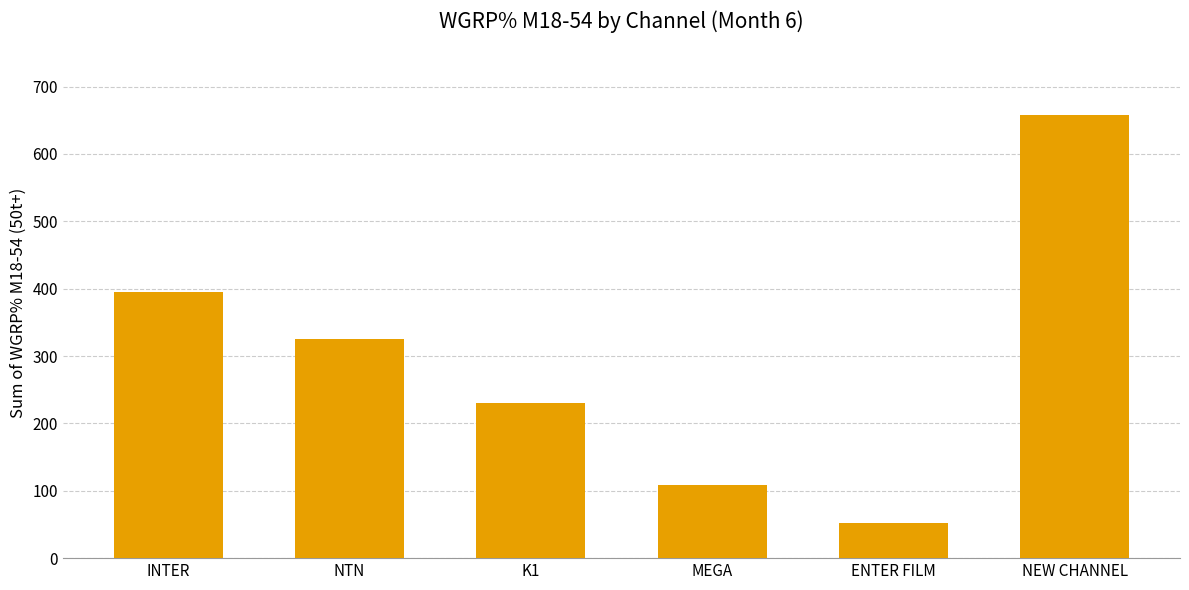

What is the average value?

294.8